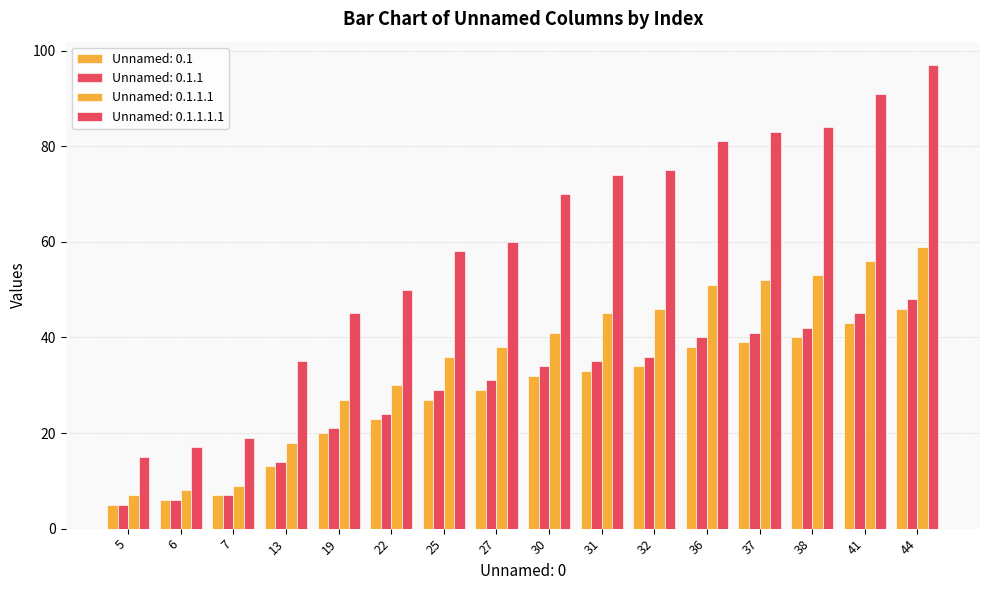

What is the value of the Unnamed: 0.1 bar at the 1st from the left?

5